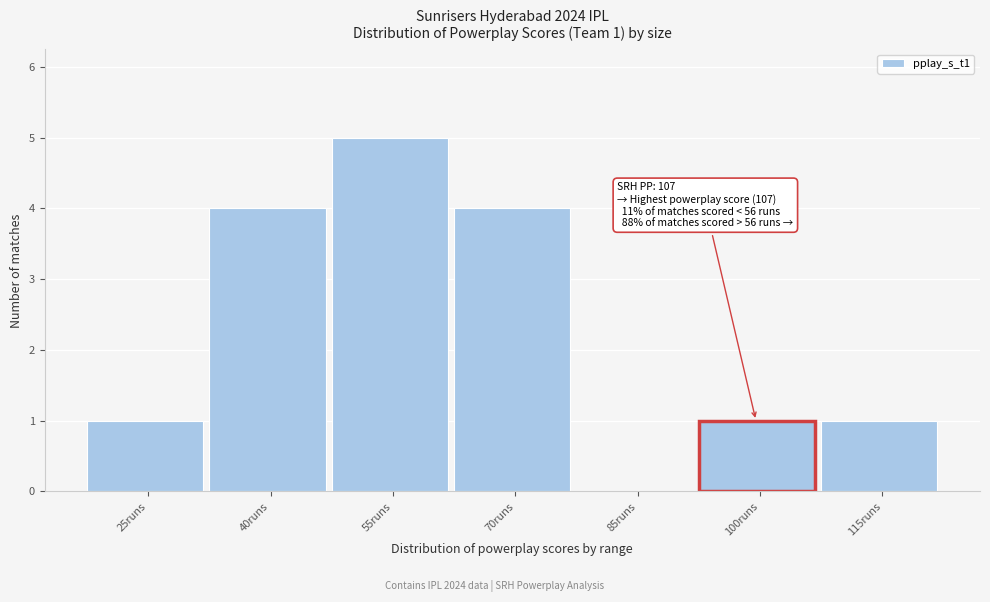

Reading left to right, list all the values displayed in this chart.

25runs=1	40runs=4	55runs=5	70runs=4	85runs=0	100runs=1	115runs=1